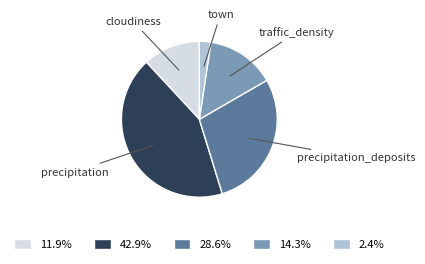

Is there a majority slice in this chart?

No